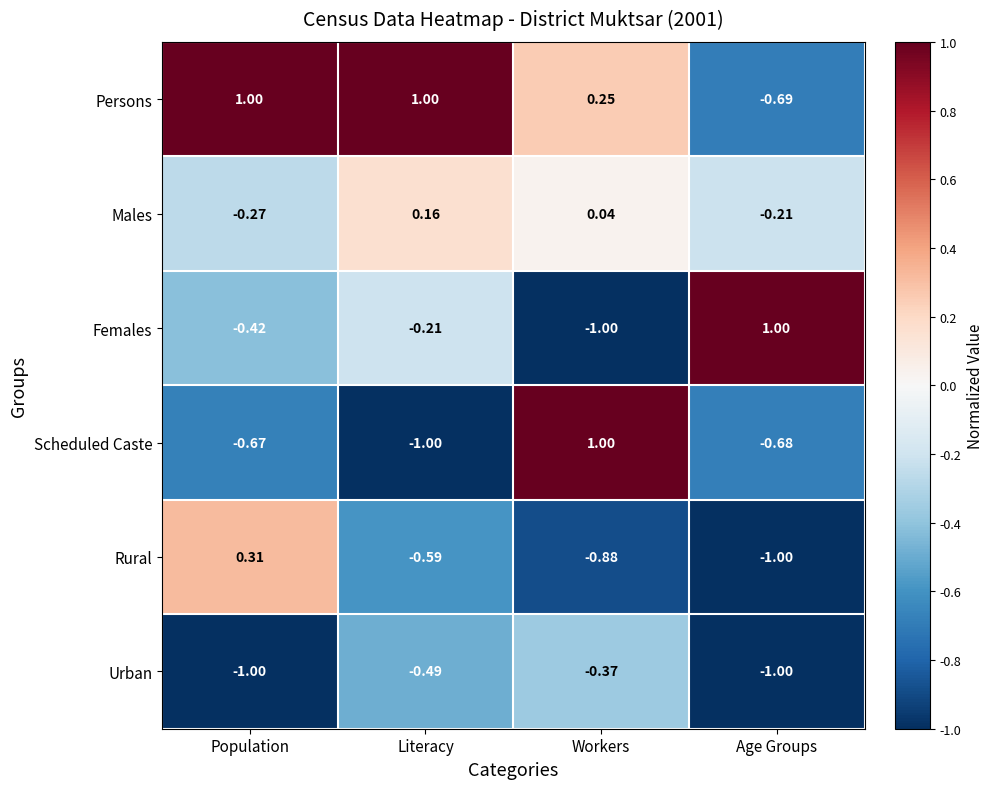

Which category has the lowest value in the Rural series?

Age Groups